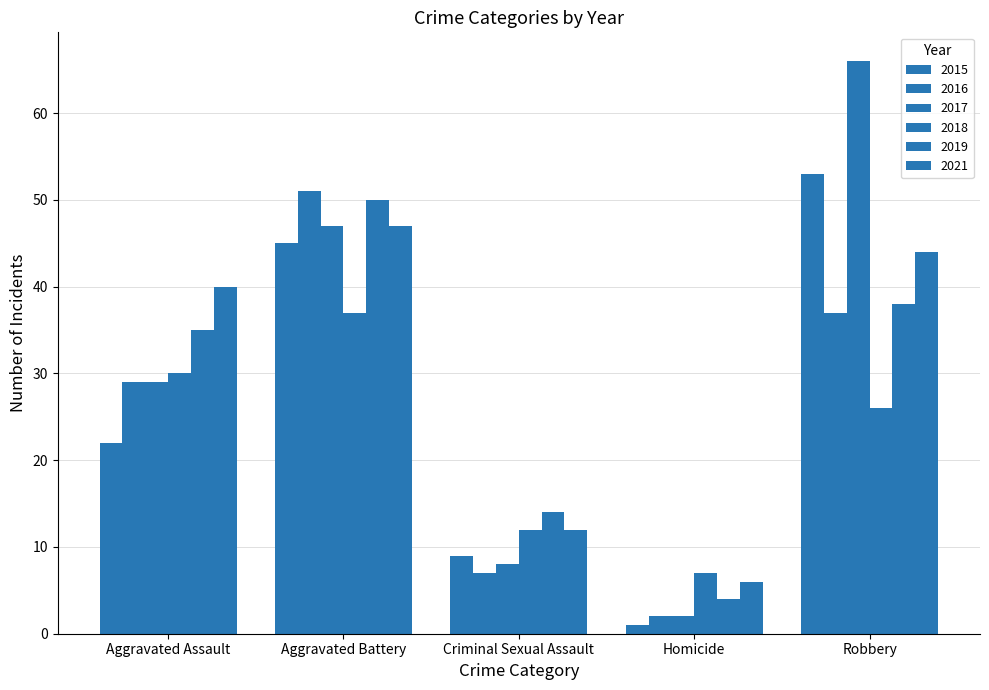

How many bars are there in total?

30